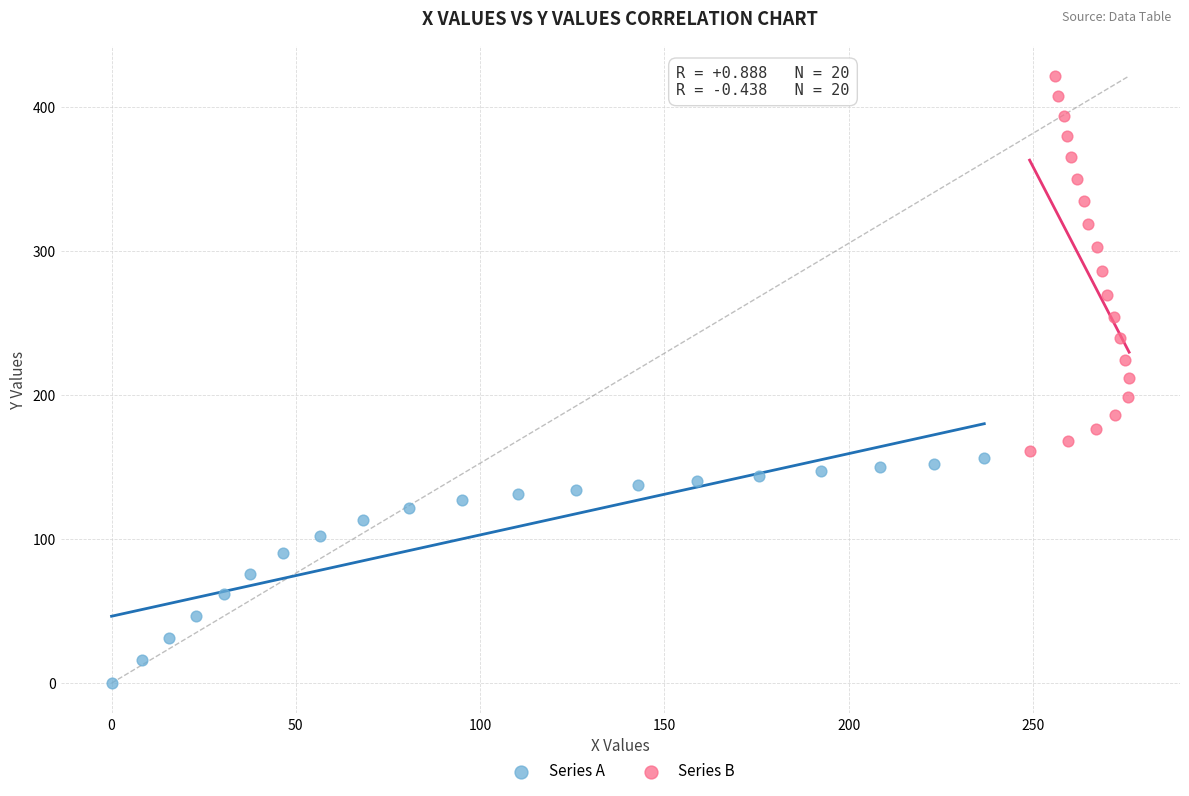

Which series reaches the minimum Y coordinate?

Series A